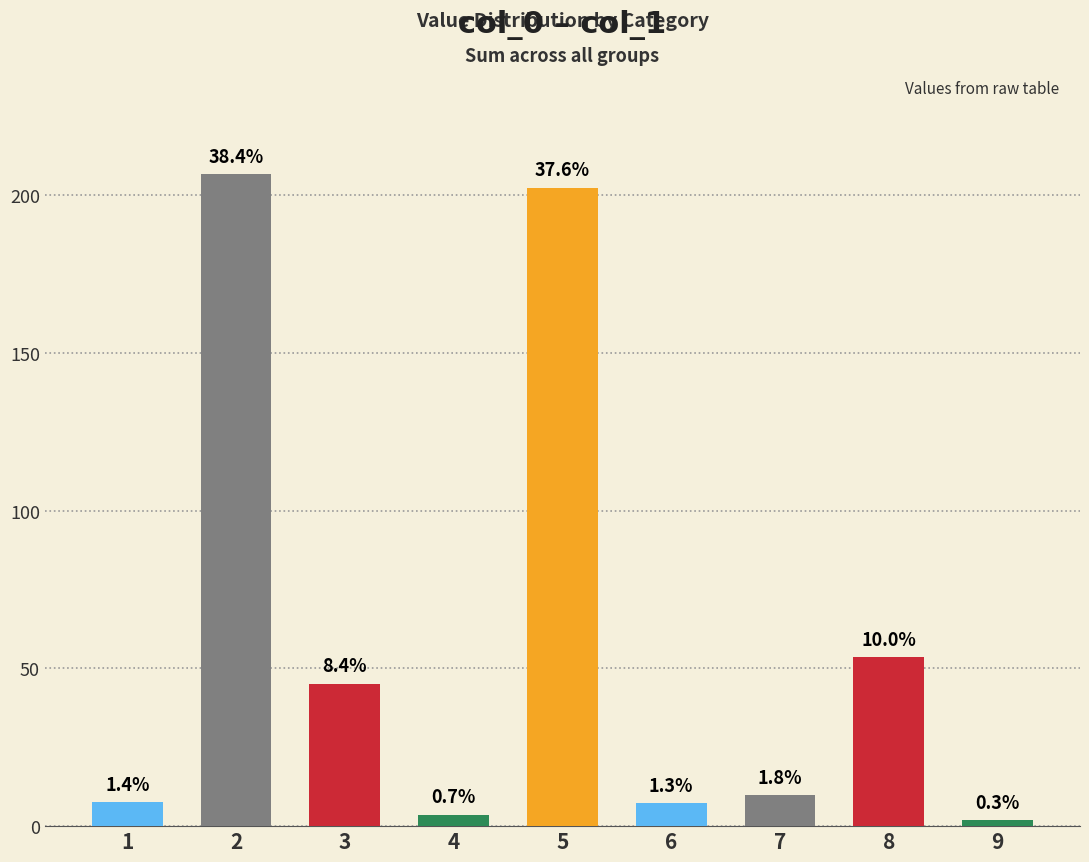

What is the minimum value shown in the chart?

1.8